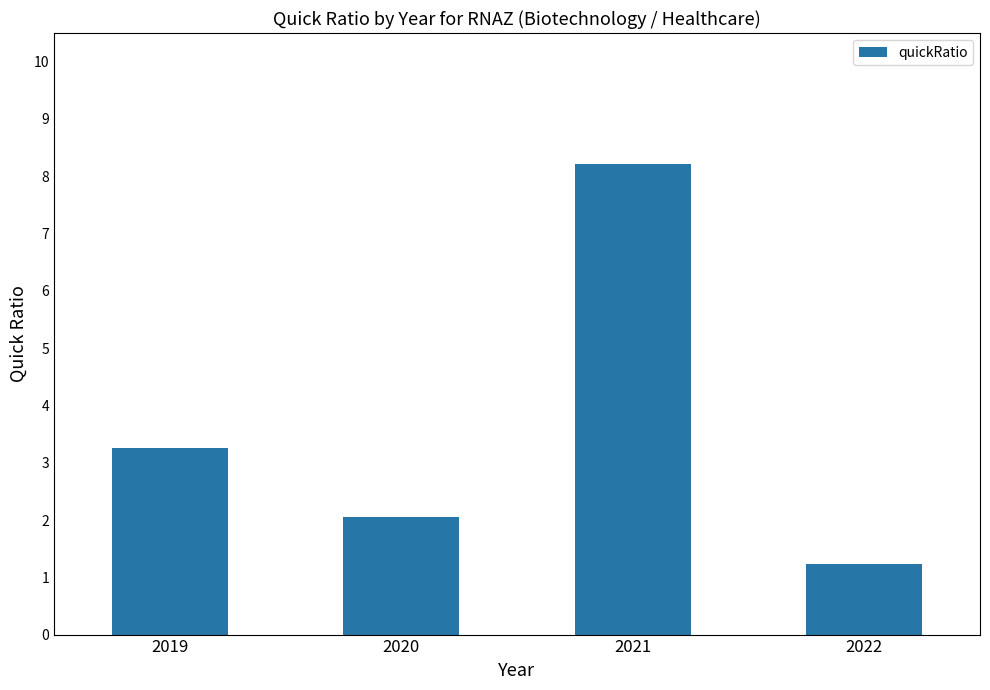

The chart shows a value of 3.2 at 2019. True or false?

True